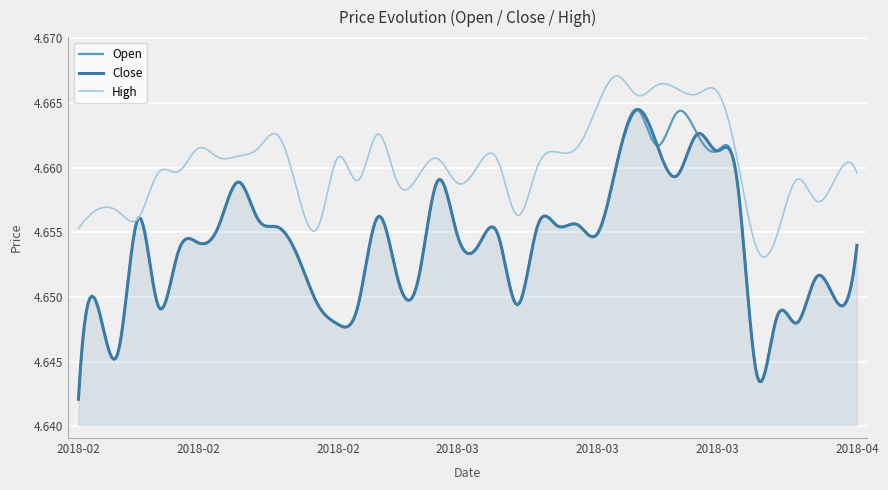

Which series has the largest total across all categories?

High